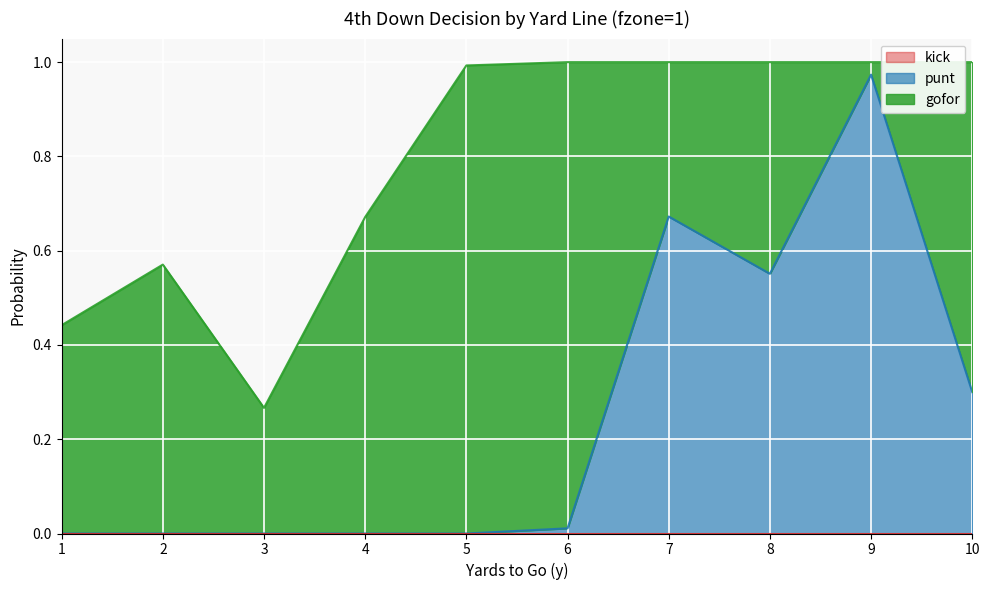

What is the sum of all gofor values?

5.4